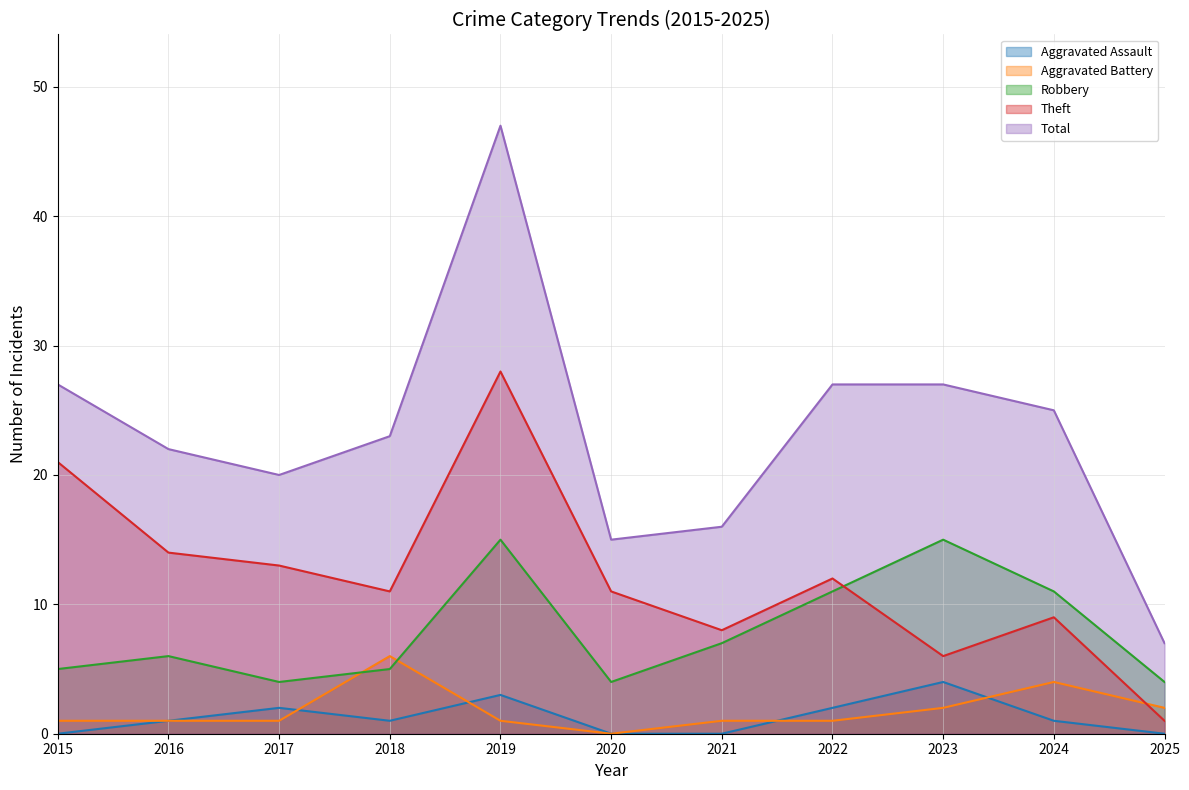

At which category does Robbery reach its first local peak?

2016